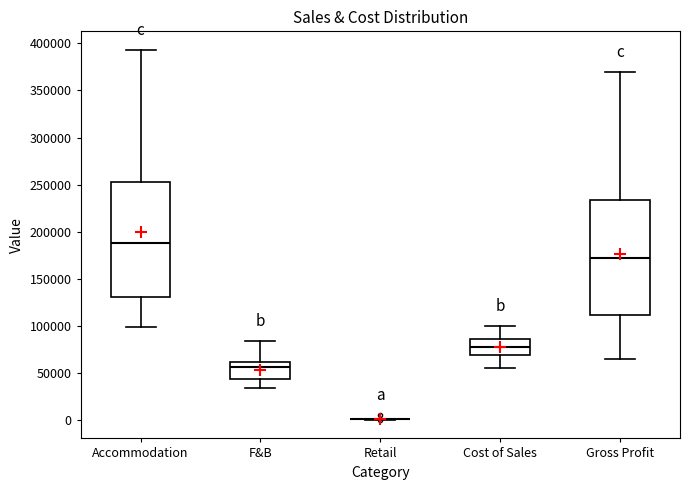

Reading left to right, read every box against the y-axis: the position of its median line, the range the box covers, and the ends of its whiskers. The values are not printed on the chart, so give them approximately, as read against the axis.

Accommodation: median 190000, box 130000 to 255000, whiskers 100000 to 395000
F&B: median 55000, box 45000 to 60000, whiskers 35000 to 85000
Retail: box collapsed to a line at 0, whiskers 0 to 0
Cost of Sales: median 80000, box 70000 to 85000, whiskers 55000 to 100000
Gross Profit: median 170000, box 110000 to 235000, whiskers 65000 to 370000